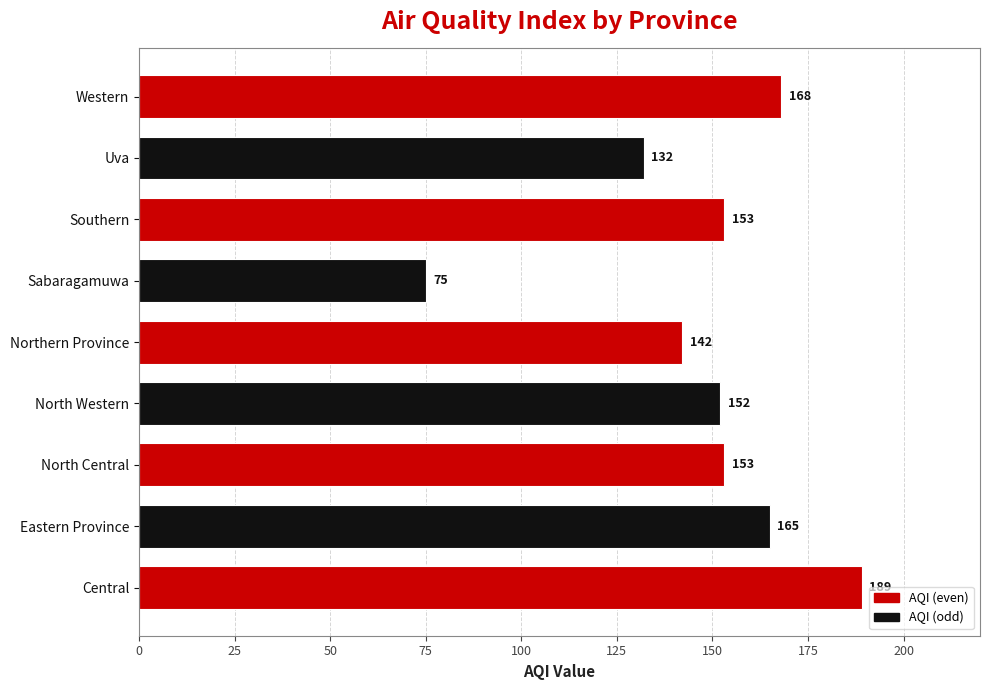

What is the approximate value at Eastern Province, to the nearest 5?

165